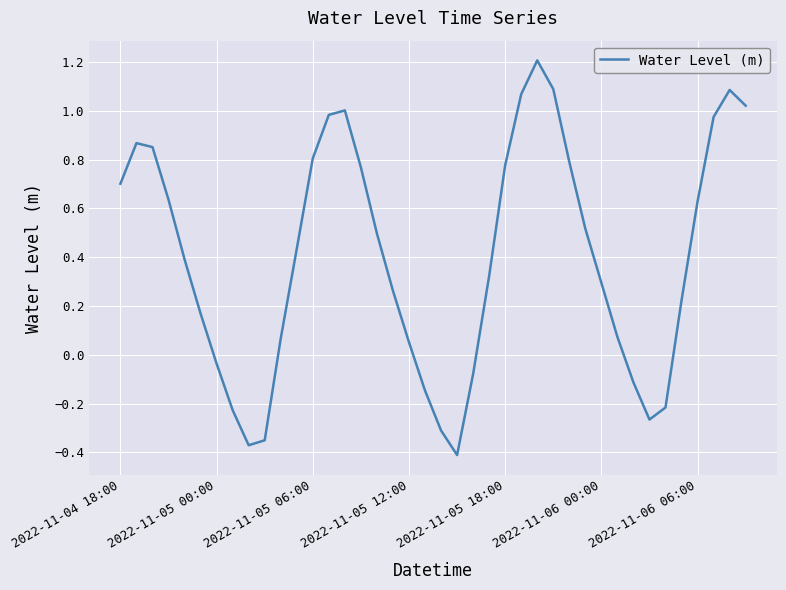

Is this an area chart (filled region under the line)?

No